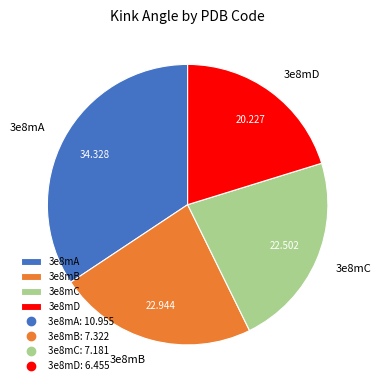

Do 3e8mA and 3e8mC together represent more than half of the pie?

Yes